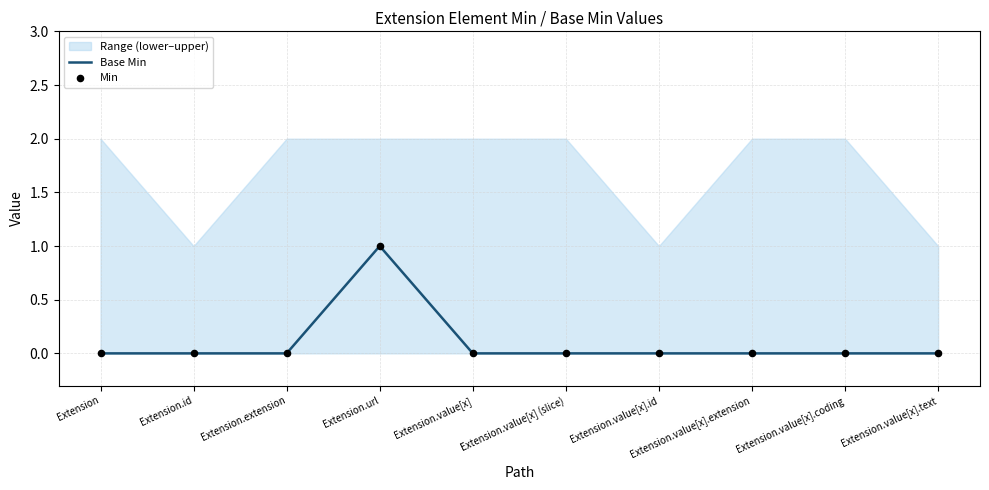

Which series has the largest total across all categories?

Base Min